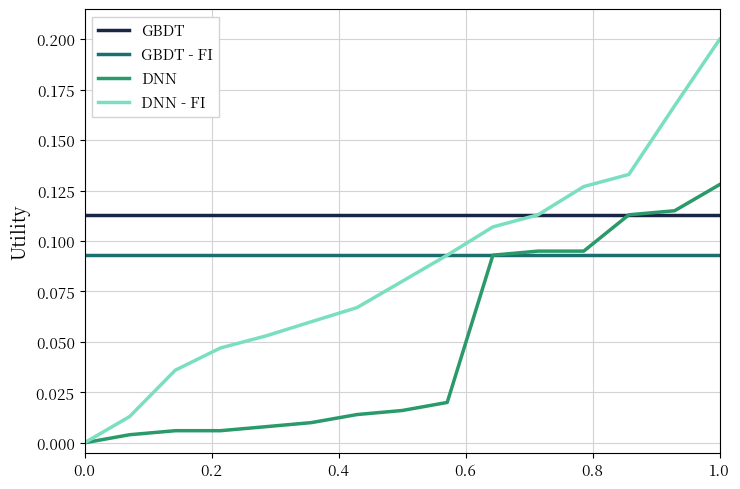

Which series has the largest total across all categories?

GBDT